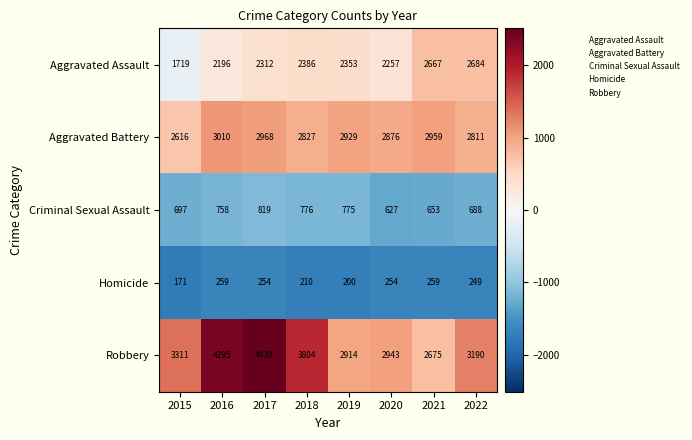

What is the approximate value of Homicide at 2021?

259